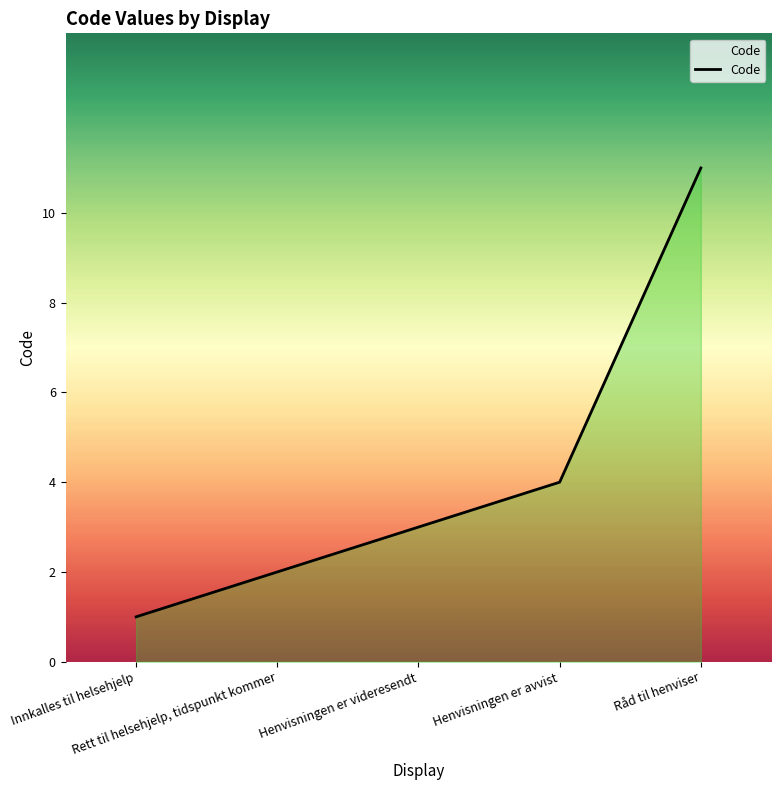

What is the difference between the maximum and minimum values?

10